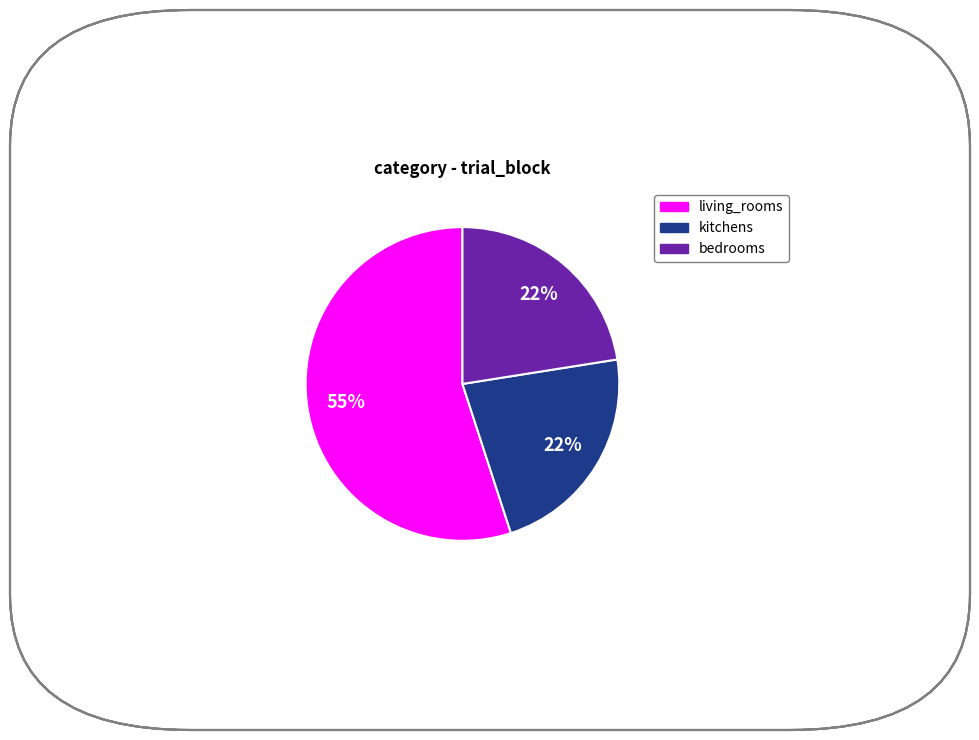

What is the ratio of the value at kitchens to the value at bedrooms?

1.0